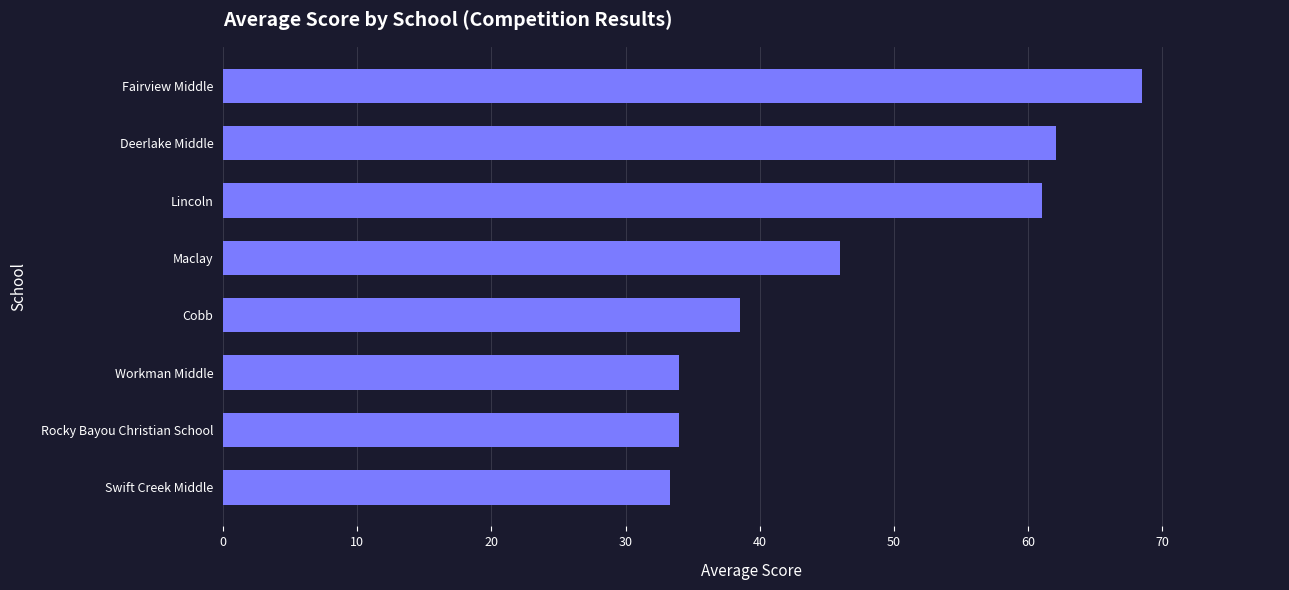

The value at Rocky Bayou Christian School is 34.0. True or false?

True